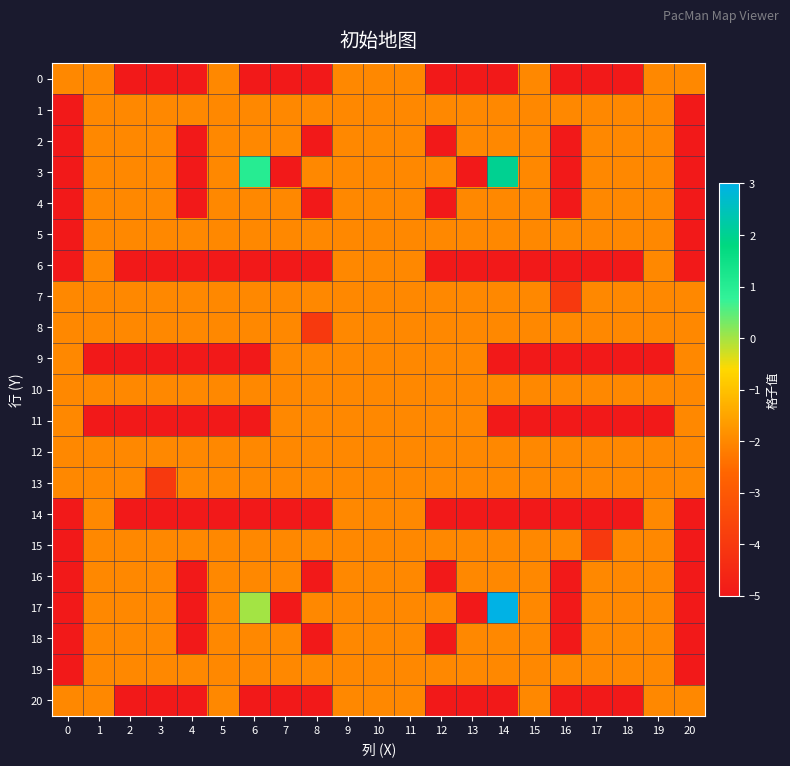

Reading left to right, transcribe all the data shown in this chart.

0: 0=-2	1=-2	2=-5	3=-5	4=-5	5=-2	6=-5	7=-5	8=-5	9=-2	10=-2	11=-2	12=-5	13=-5	14=-5	15=-2	16=-5	17=-5	18=-5	19=-2	20=-2
1: 0=-5	1=-2	2=-2	3=-2	4=-2	5=-2	6=-2	7=-2	8=-2	9=-2	10=-2	11=-2	12=-2	13=-2	14=-2	15=-2	16=-2	17=-2	18=-2	19=-2	20=-5
2: 0=-5	1=-2	2=-2	3=-2	4=-5	5=-2	6=-2	7=-2	8=-5	9=-2	10=-2	11=-2	12=-5	13=-2	14=-2	15=-2	16=-5	17=-2	18=-2	19=-2	20=-5
3: 0=-5	1=-2	2=-2	3=-2	4=-5	5=-2	6=1	7=-5	8=-2	9=-2	10=-2	11=-2	12=-2	13=-5	14=2	15=-2	16=-5	17=-2	18=-2	19=-2	20=-5
4: 0=-5	1=-2	2=-2	3=-2	4=-5	5=-2	6=-2	7=-2	8=-5	9=-2	10=-2	11=-2	12=-5	13=-2	14=-2	15=-2	16=-5	17=-2	18=-2	19=-2	20=-5
5: 0=-5	1=-2	2=-2	3=-2	4=-2	5=-2	6=-2	7=-2	8=-2	9=-2	10=-2	11=-2	12=-2	13=-2	14=-2	15=-2	16=-2	17=-2	18=-2	19=-2	20=-5
6: 0=-5	1=-2	2=-5	3=-5	4=-5	5=-5	6=-5	7=-5	8=-5	9=-2	10=-2	11=-2	12=-5	13=-5	14=-5	15=-5	16=-5	17=-5	18=-5	19=-2	20=-5
7: 0=-2	1=-2	2=-2	3=-2	4=-2	5=-2	6=-2	7=-2	8=-2	9=-2	10=-2	11=-2	12=-2	13=-2	14=-2	15=-2	16=-4	17=-2	18=-2	19=-2	20=-2
8: 0=-2	1=-2	2=-2	3=-2	4=-2	5=-2	6=-2	7=-2	8=-4	9=-2	10=-2	11=-2	12=-2	13=-2	14=-2	15=-2	16=-2	17=-2	18=-2	19=-2	20=-2
9: 0=-2	1=-5	2=-5	3=-5	4=-5	5=-5	6=-5	7=-2	8=-2	9=-2	10=-2	11=-2	12=-2	13=-2	14=-5	15=-5	16=-5	17=-5	18=-5	19=-5	20=-2
10: 0=-2	1=-2	2=-2	3=-2	4=-2	5=-2	6=-2	7=-2	8=-2	9=-2	10=-2	11=-2	12=-2	13=-2	14=-2	15=-2	16=-2	17=-2	18=-2	19=-2	20=-2
11: 0=-2	1=-5	2=-5	3=-5	4=-5	5=-5	6=-5	7=-2	8=-2	9=-2	10=-2	11=-2	12=-2	13=-2	14=-5	15=-5	16=-5	17=-5	18=-5	19=-5	20=-2
12: 0=-2	1=-2	2=-2	3=-2	4=-2	5=-2	6=-2	7=-2	8=-2	9=-2	10=-2	11=-2	12=-2	13=-2	14=-2	15=-2	16=-2	17=-2	18=-2	19=-2	20=-2
13: 0=-2	1=-2	2=-2	3=-4	4=-2	5=-2	6=-2	7=-2	8=-2	9=-2	10=-2	11=-2	12=-2	13=-2	14=-2	15=-2	16=-2	17=-2	18=-2	19=-2	20=-2
14: 0=-5	1=-2	2=-5	3=-5	4=-5	5=-5	6=-5	7=-5	8=-5	9=-2	10=-2	11=-2	12=-5	13=-5	14=-5	15=-5	16=-5	17=-5	18=-5	19=-2	20=-5
15: 0=-5	1=-2	2=-2	3=-2	4=-2	5=-2	6=-2	7=-2	8=-2	9=-2	10=-2	11=-2	12=-2	13=-2	14=-2	15=-2	16=-2	17=-4	18=-2	19=-2	20=-5
16: 0=-5	1=-2	2=-2	3=-2	4=-5	5=-2	6=-2	7=-2	8=-5	9=-2	10=-2	11=-2	12=-5	13=-2	14=-2	15=-2	16=-5	17=-2	18=-2	19=-2	20=-5
17: 0=-5	1=-2	2=-2	3=-2	4=-5	5=-2	6=0	7=-5	8=-2	9=-2	10=-2	11=-2	12=-2	13=-5	14=3	15=-2	16=-5	17=-2	18=-2	19=-2	20=-5
18: 0=-5	1=-2	2=-2	3=-2	4=-5	5=-2	6=-2	7=-2	8=-5	9=-2	10=-2	11=-2	12=-5	13=-2	14=-2	15=-2	16=-5	17=-2	18=-2	19=-2	20=-5
19: 0=-5	1=-2	2=-2	3=-2	4=-2	5=-2	6=-2	7=-2	8=-2	9=-2	10=-2	11=-2	12=-2	13=-2	14=-2	15=-2	16=-2	17=-2	18=-2	19=-2	20=-5
20: 0=-2	1=-2	2=-5	3=-5	4=-5	5=-2	6=-5	7=-5	8=-5	9=-2	10=-2	11=-2	12=-5	13=-5	14=-5	15=-2	16=-5	17=-5	18=-5	19=-2	20=-2